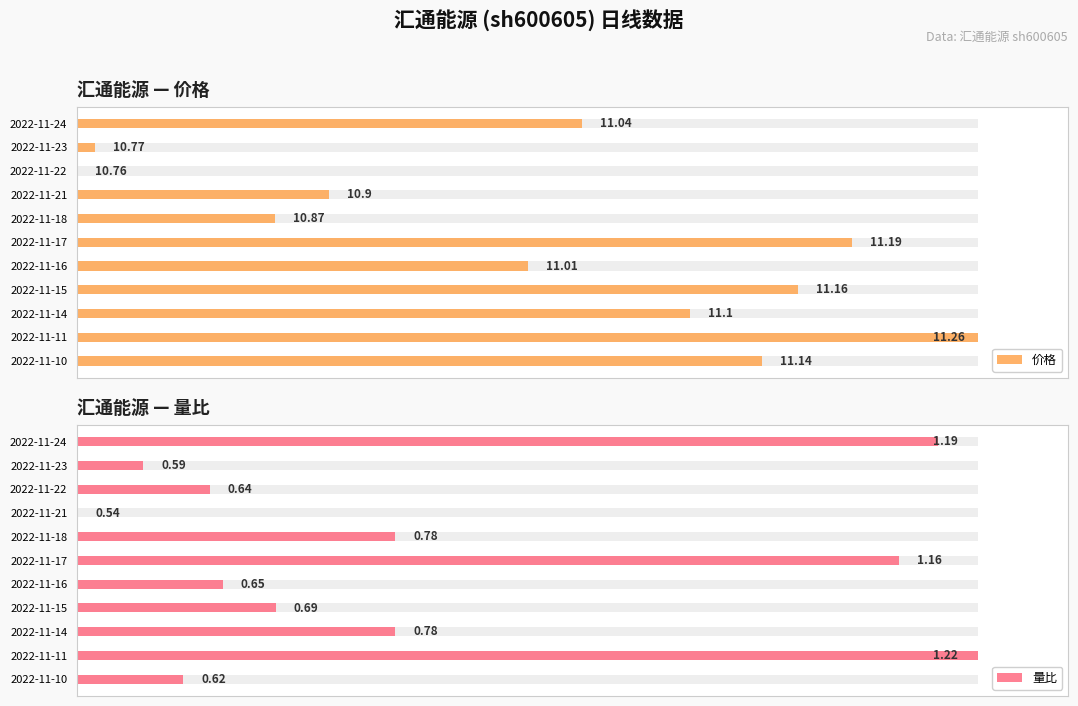

Is the value of 量比 at 2022-11-16 greater than the value of 价格 at 2022-11-15?

No